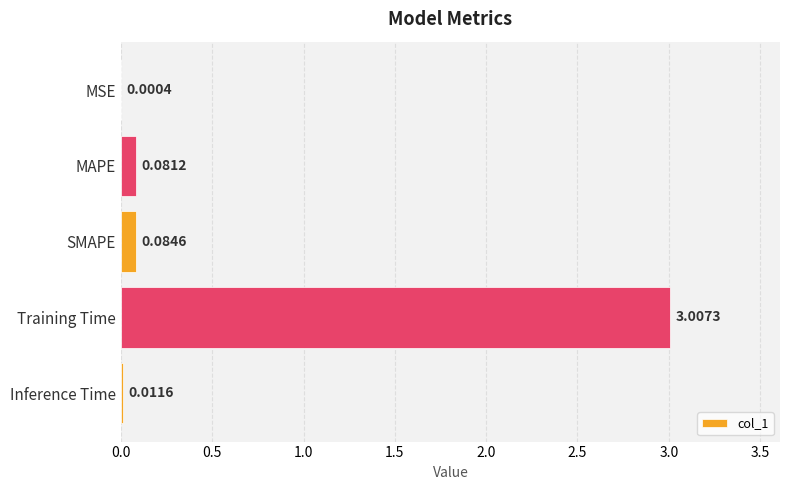

Count the number of categories in the chart.

5